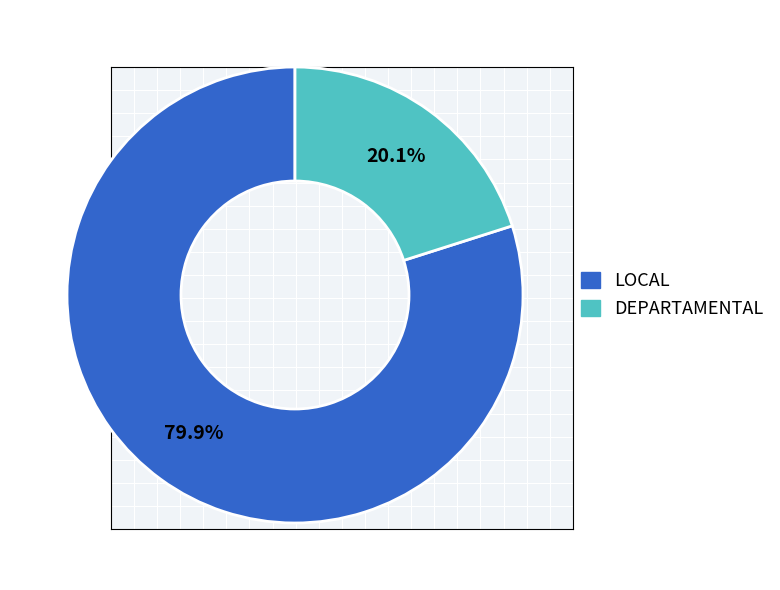

Count the number of slices in the pie.

2